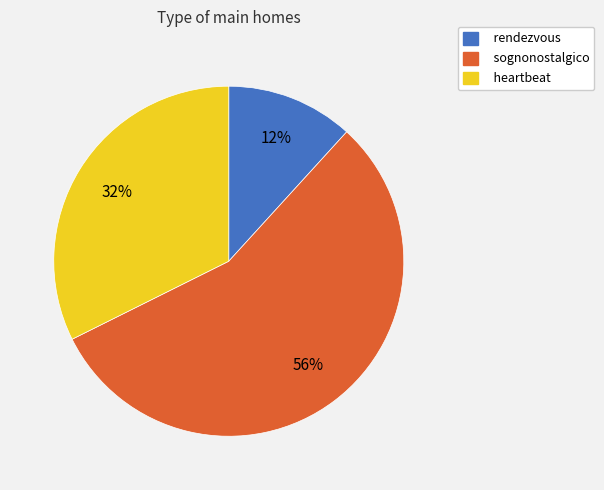

What percentage is the heartbeat slice, to the nearest percent?

32%